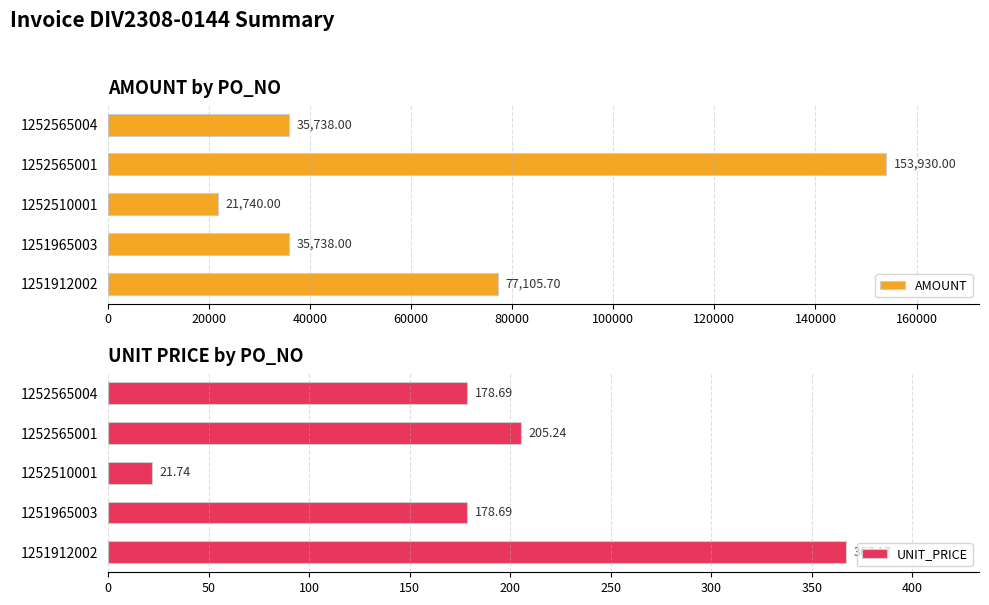

Which category has the lowest value in the AMOUNT series?

1252510001